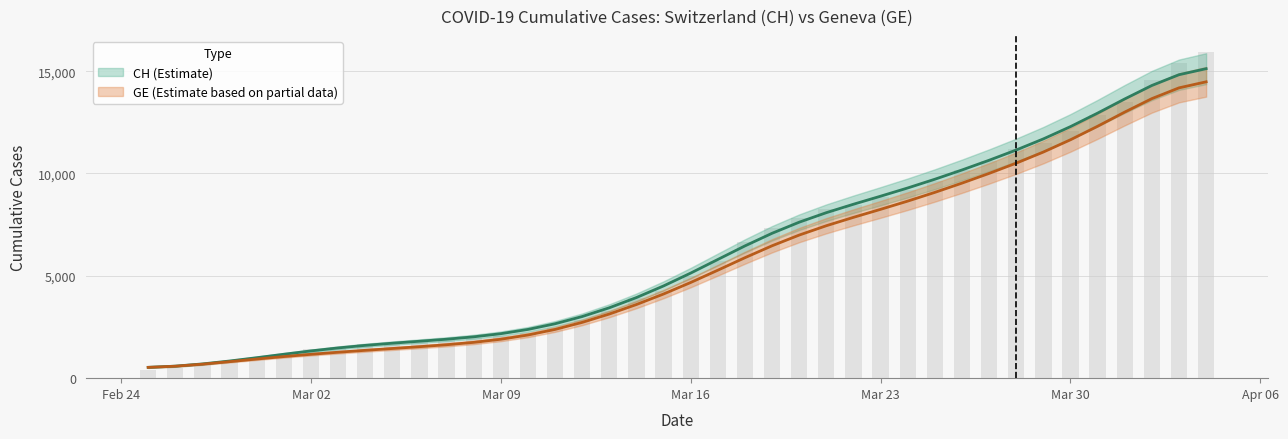

What is the smallest value displayed?

375.0